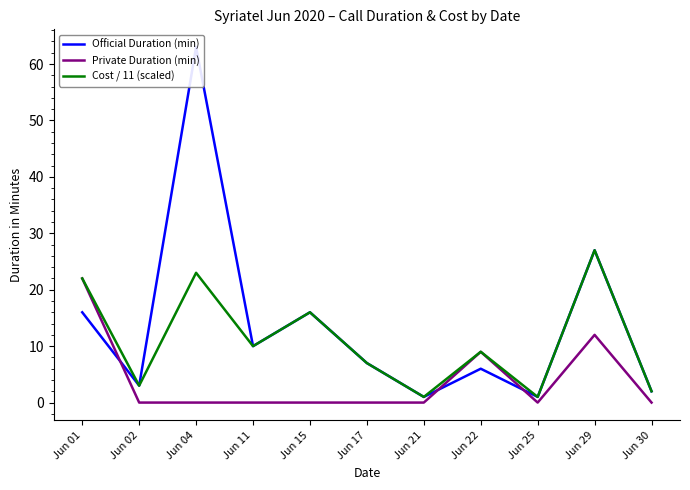

At which category does the chart reach its minimum across all series?

Jun 02